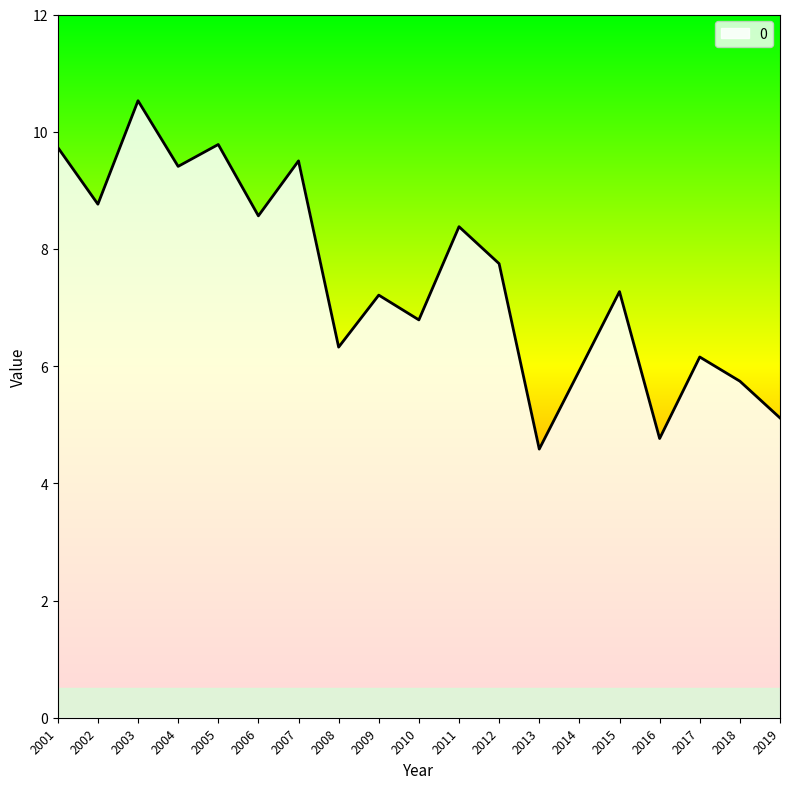

What is the minimum value shown in the chart?

4.6